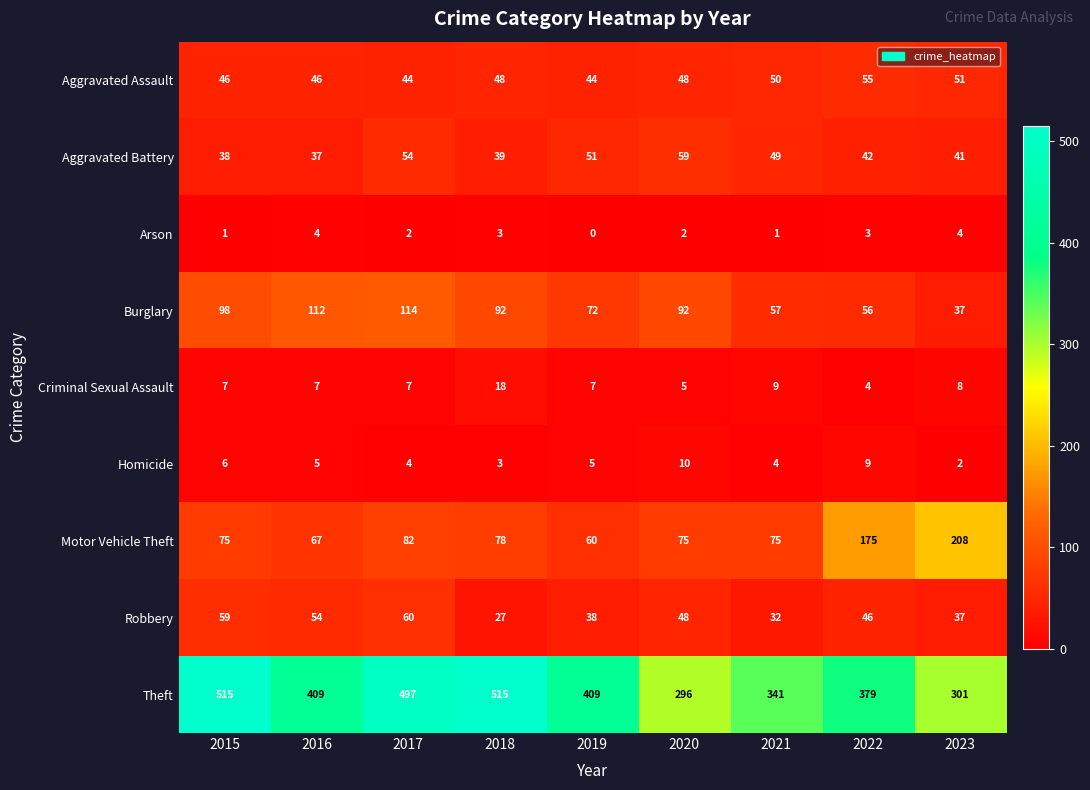

Is it true that Burglary equals 136 at 2020?

False